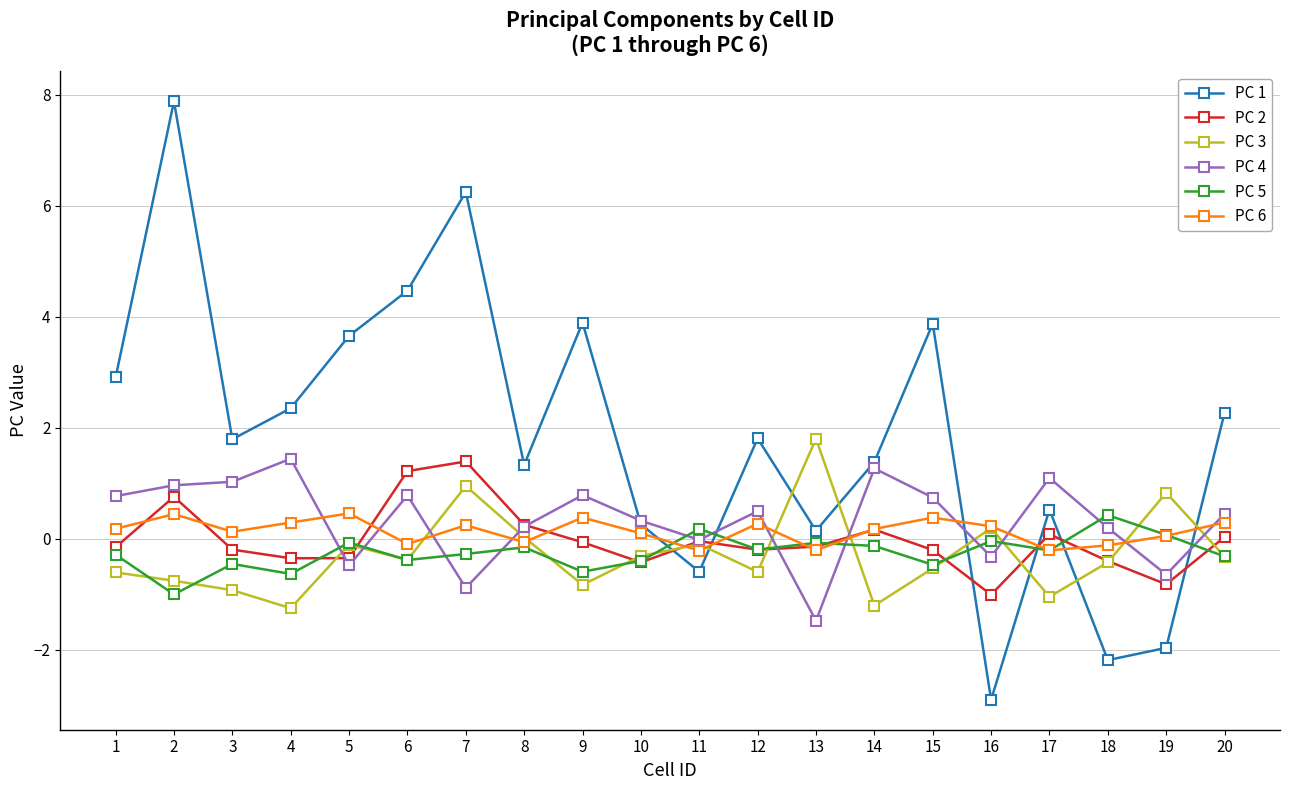

Which series has the largest range (max minus min)?

PC 1